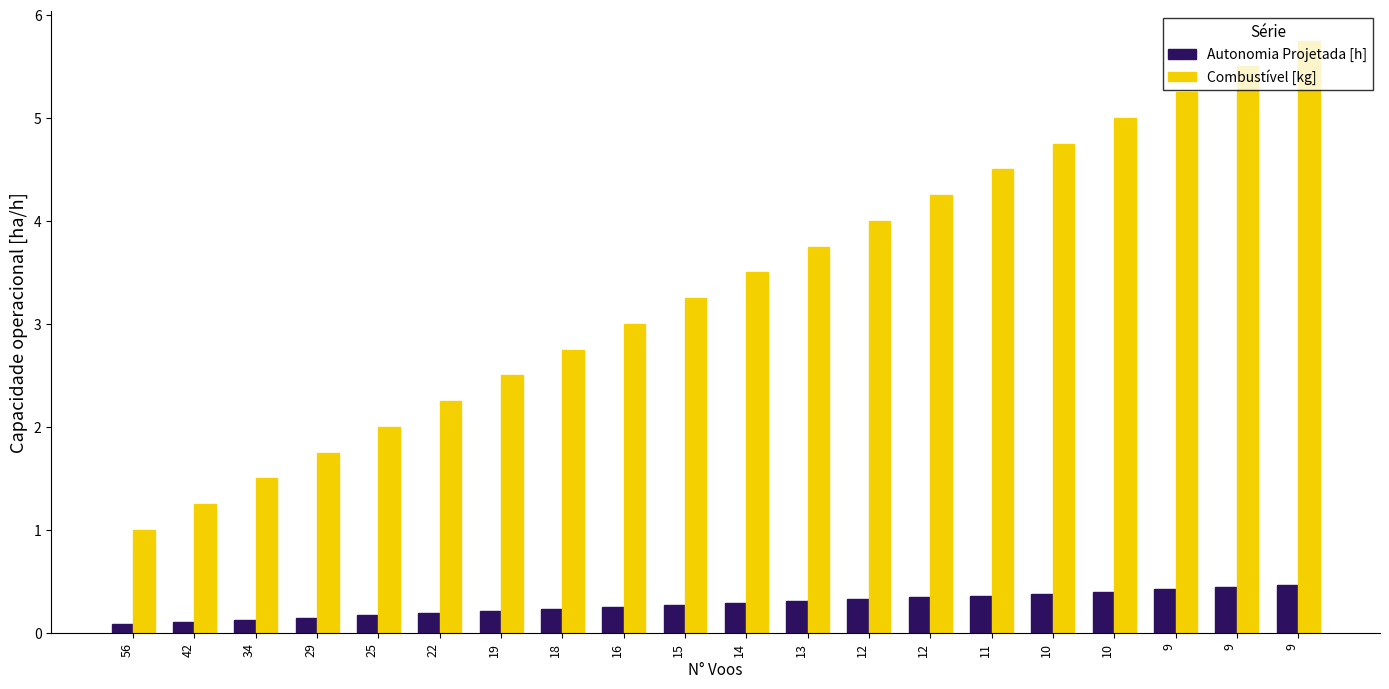

What is the sum of all Combustível [kg] values?

67.5